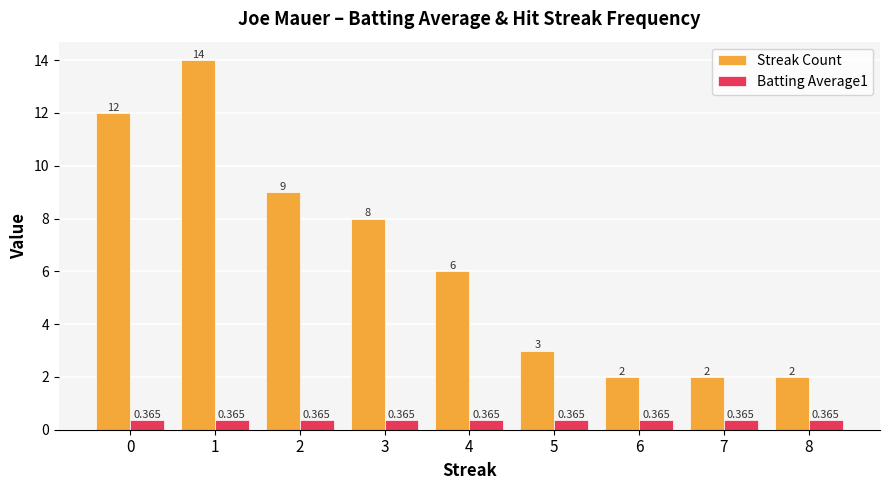

True or false: Streak Count has a value of 13.1 at 2.

False